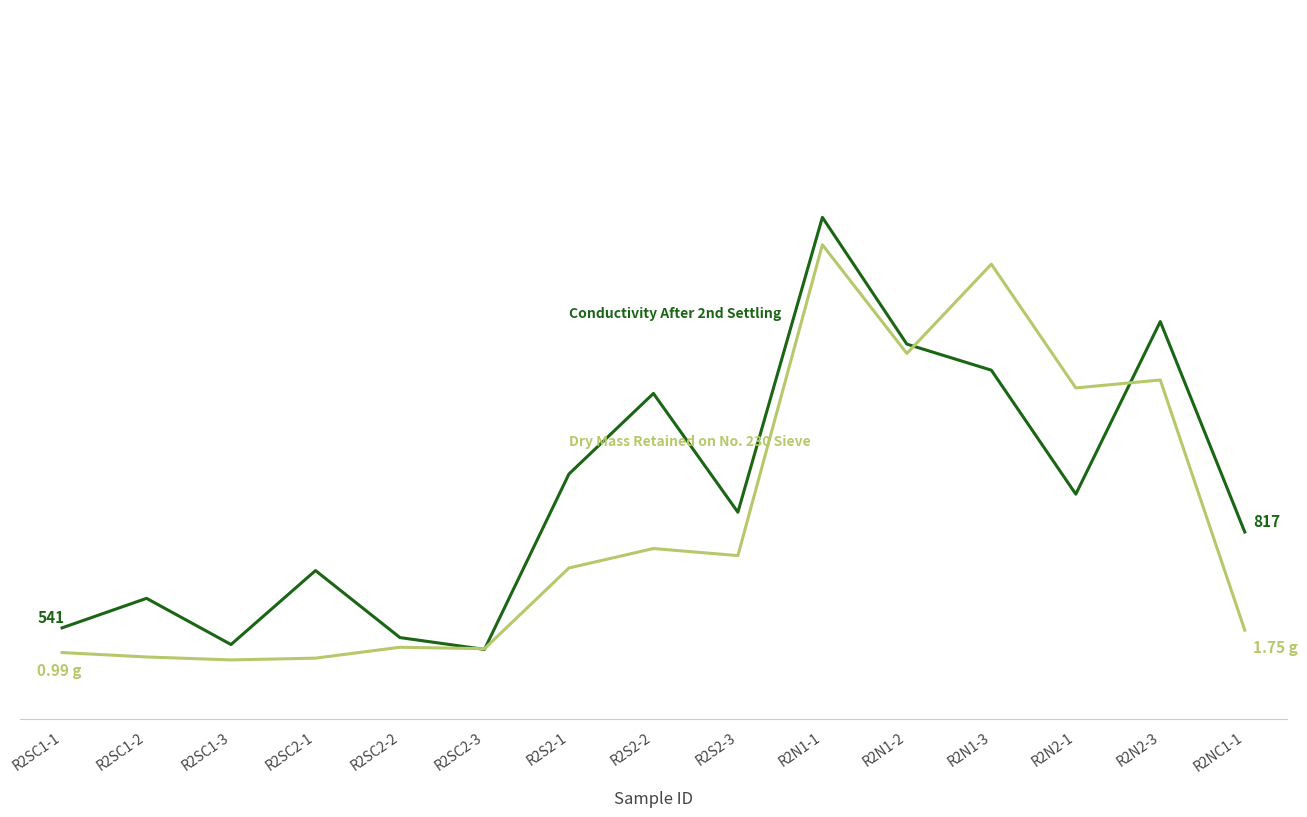

Which series has the largest range (max minus min)?

Conductivity After 2nd Settling